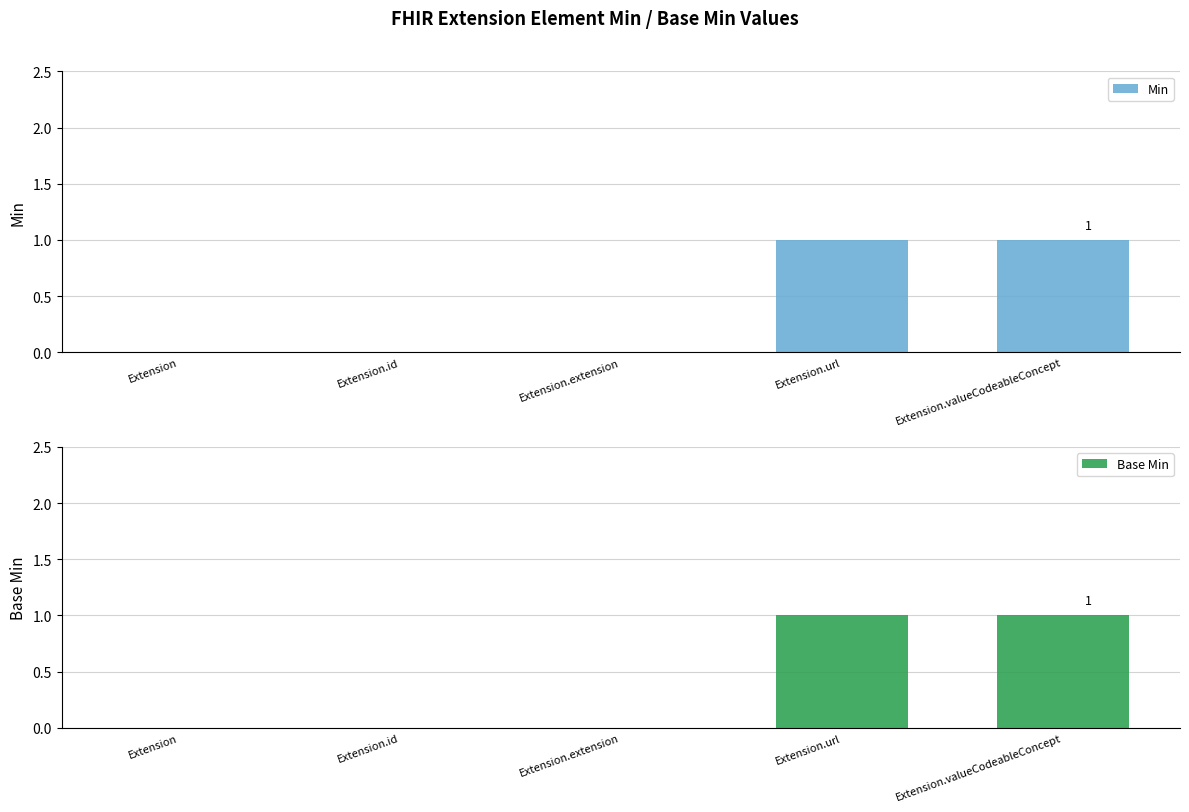

Reading left to right, extract all data points from this chart.

Min: Extension=0	Extension.id=0	Extension.extension=0	Extension.url=1	Extension.valueCodeableConcept=1
Base Min: Extension=0	Extension.id=0	Extension.extension=0	Extension.url=1	Extension.valueCodeableConcept=1